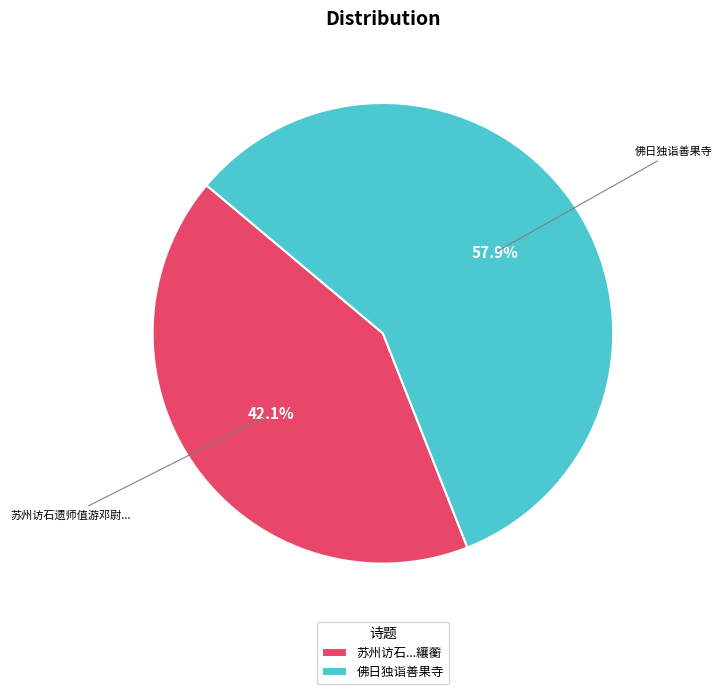

Which category has the smallest portion of the pie?

苏州访石...纕蘅